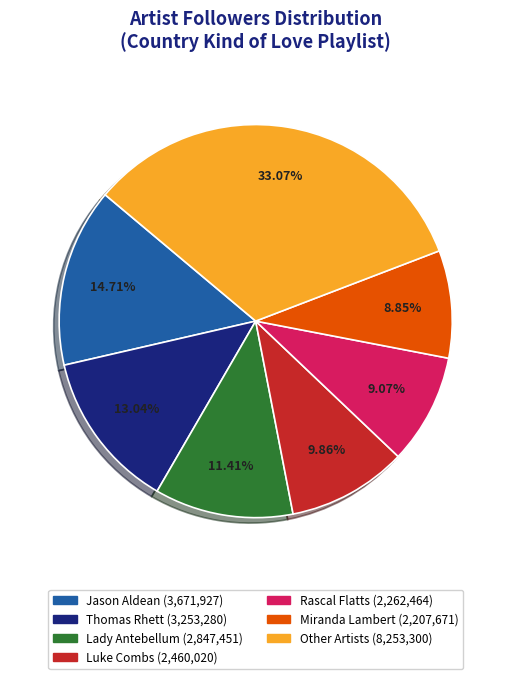

Does any single category account for the majority?

No